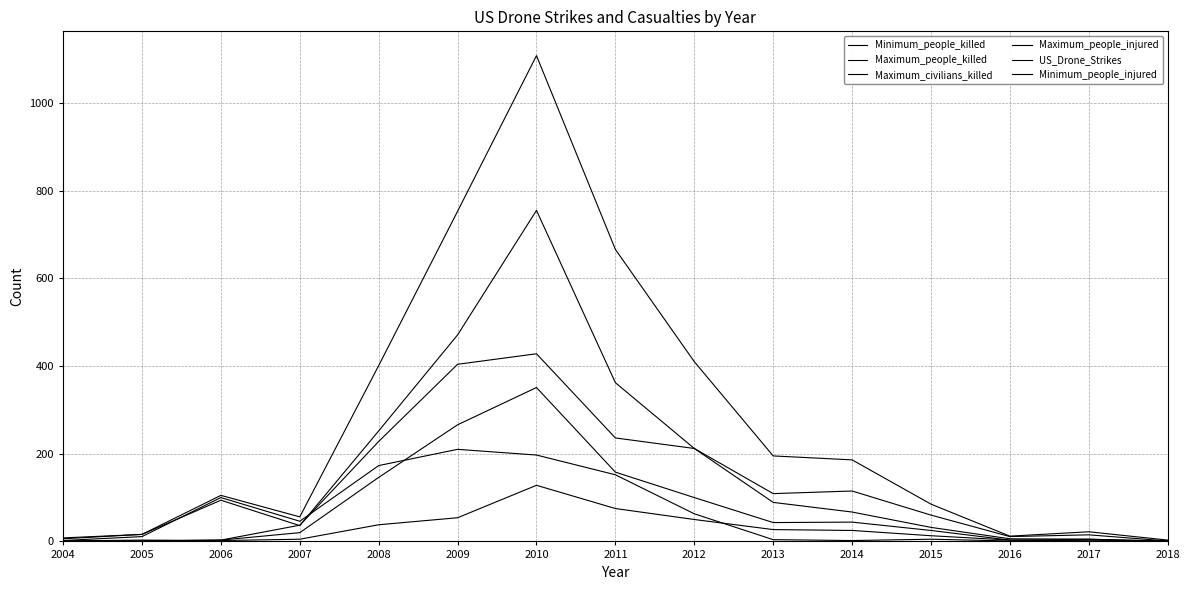

True or false: Maximum_civilians_killed has more than 2 interior local peaks.

True